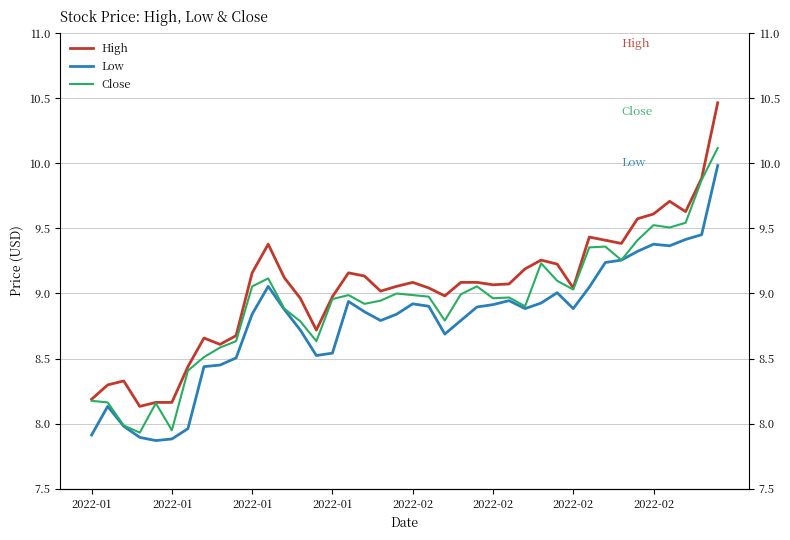

In High, how many points are lower than both neighbors (excluding endpoints)?

10